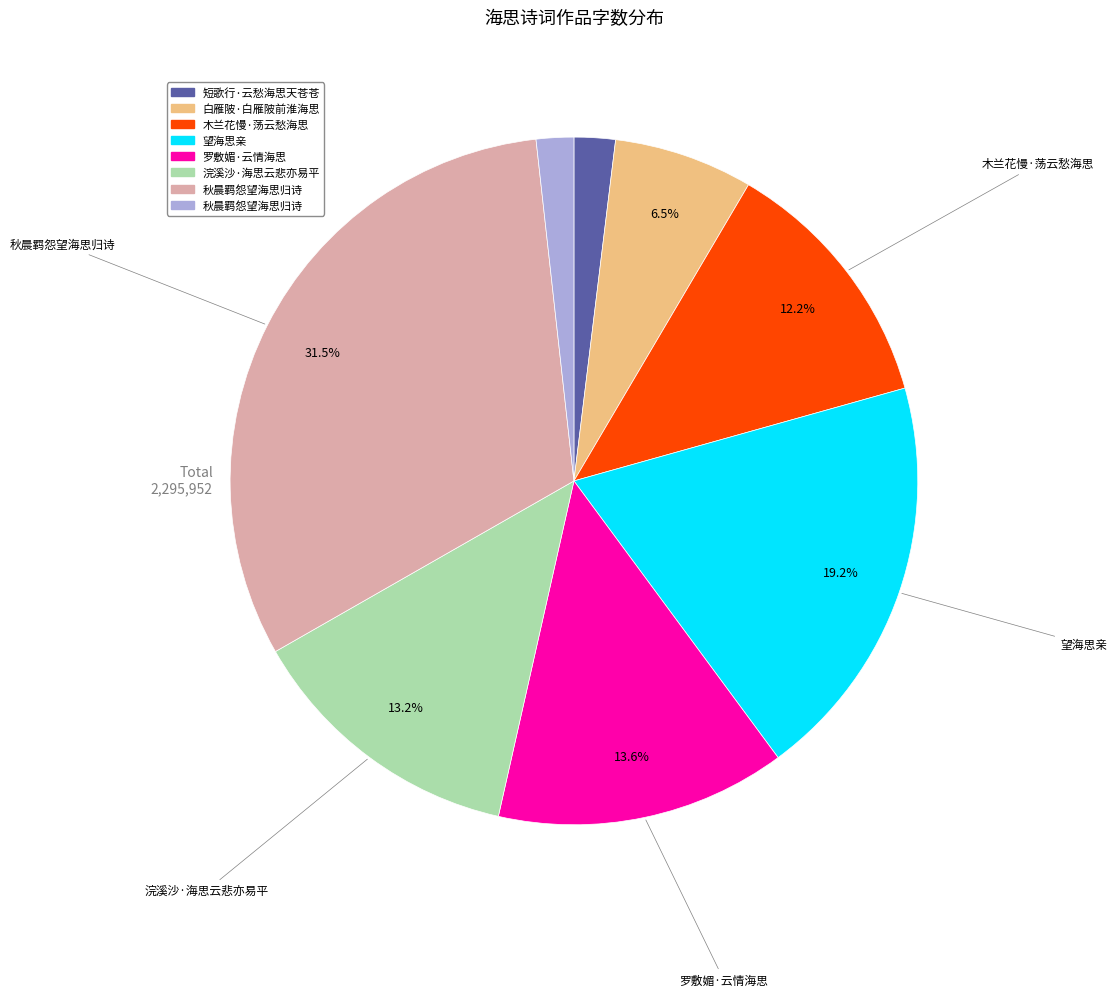

Does any single category account for the majority?

No